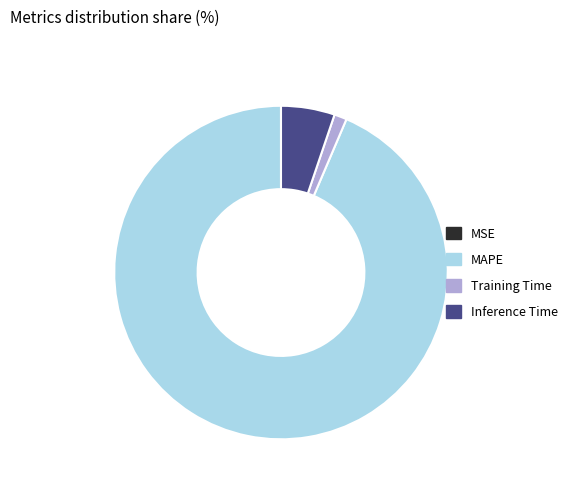

Is it true that MAPE is 94% of the pie?

True